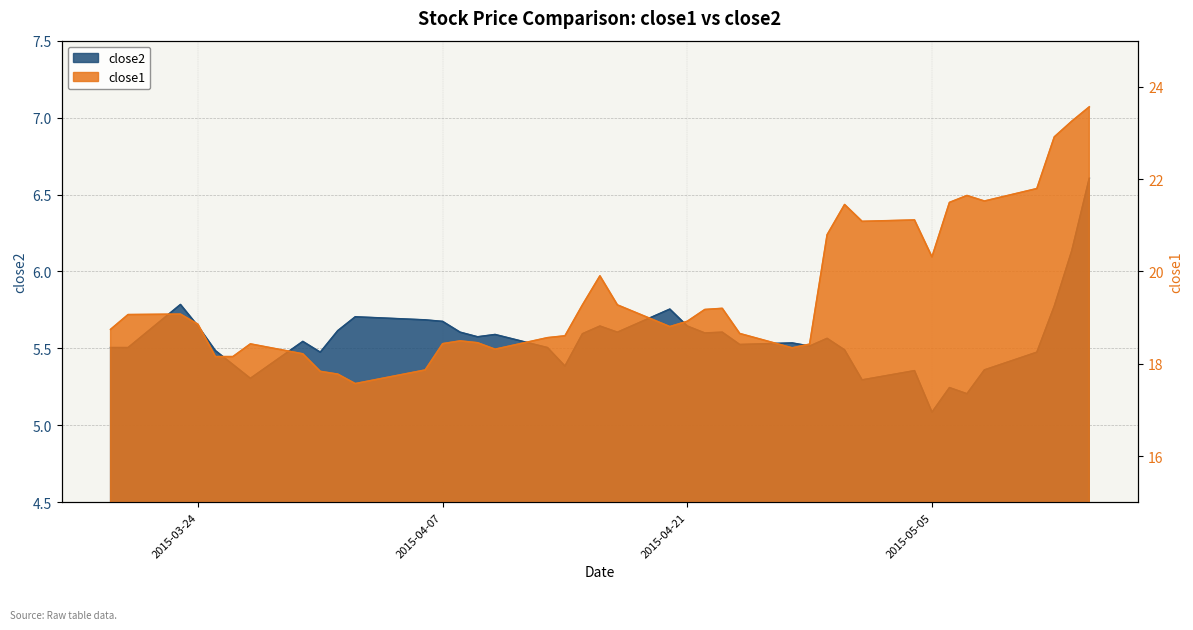

Which has a higher value, 2015-05-07 or 2015-04-07?

2015-05-07